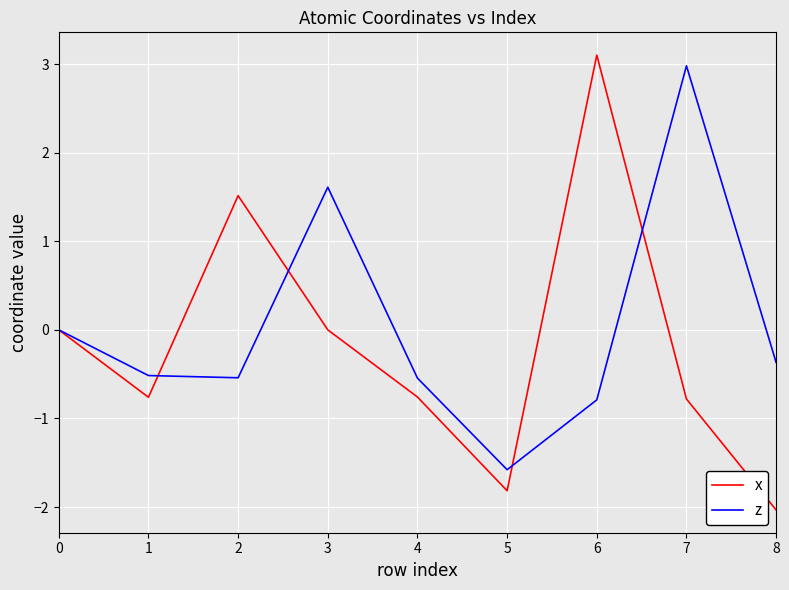

What is the total value across all series at 5?

-3.4